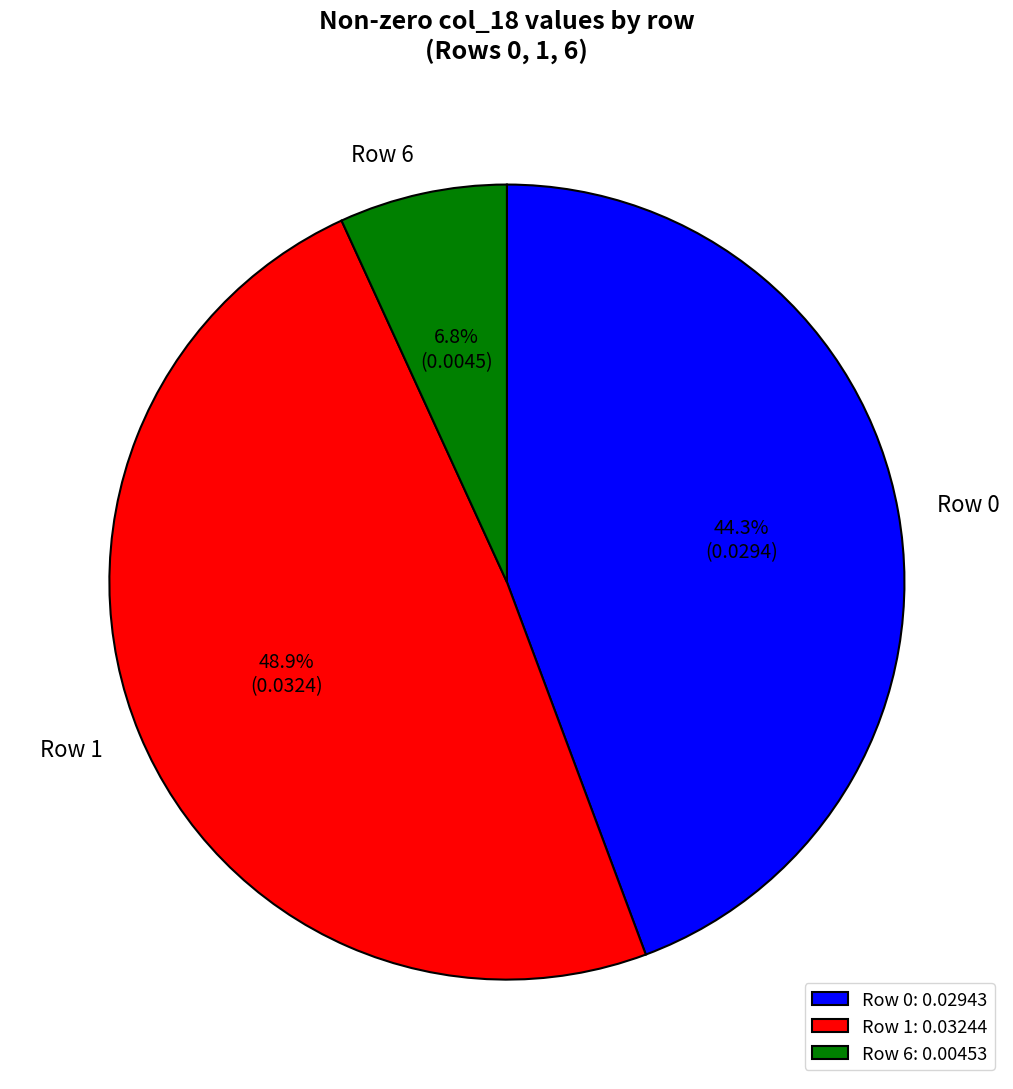

Combined, do Row 6 and Row 0 account for over 50%?

Yes